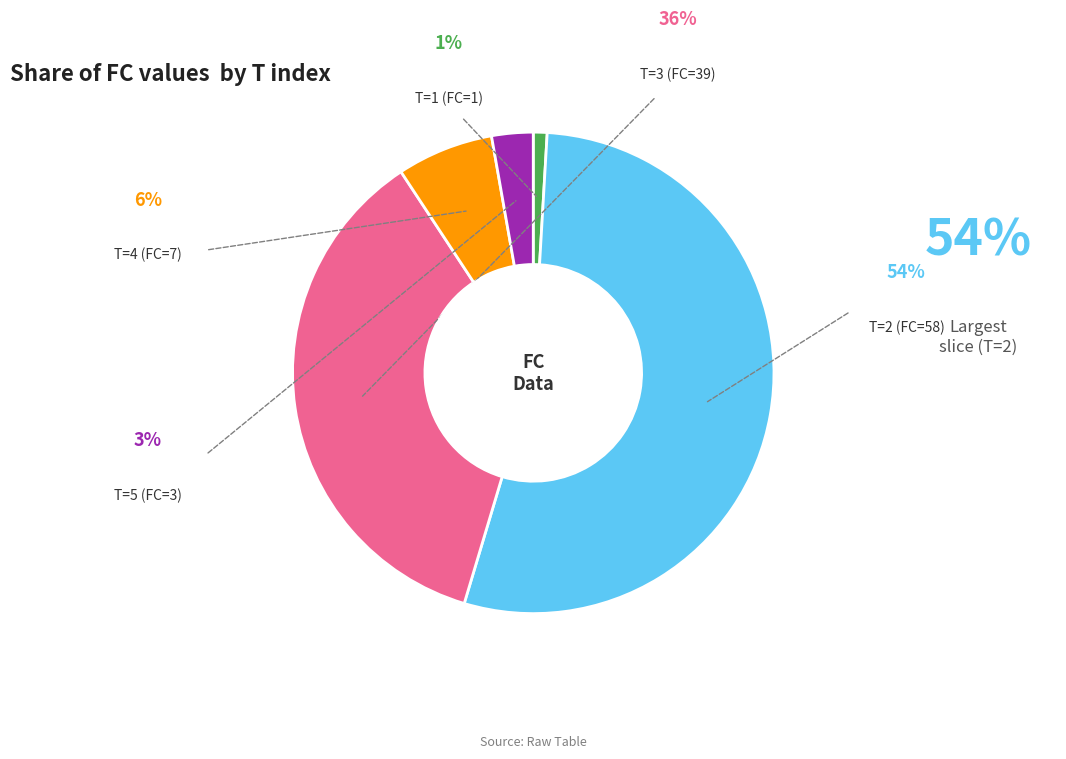

Count the number of slices in the pie.

5